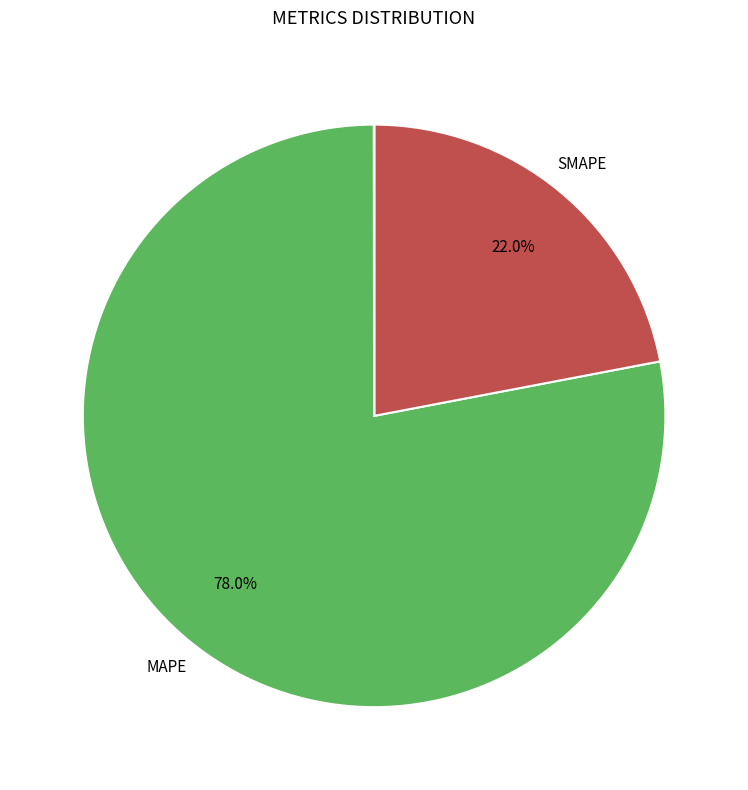

Is there any slice that represents more than half of the pie?

Yes